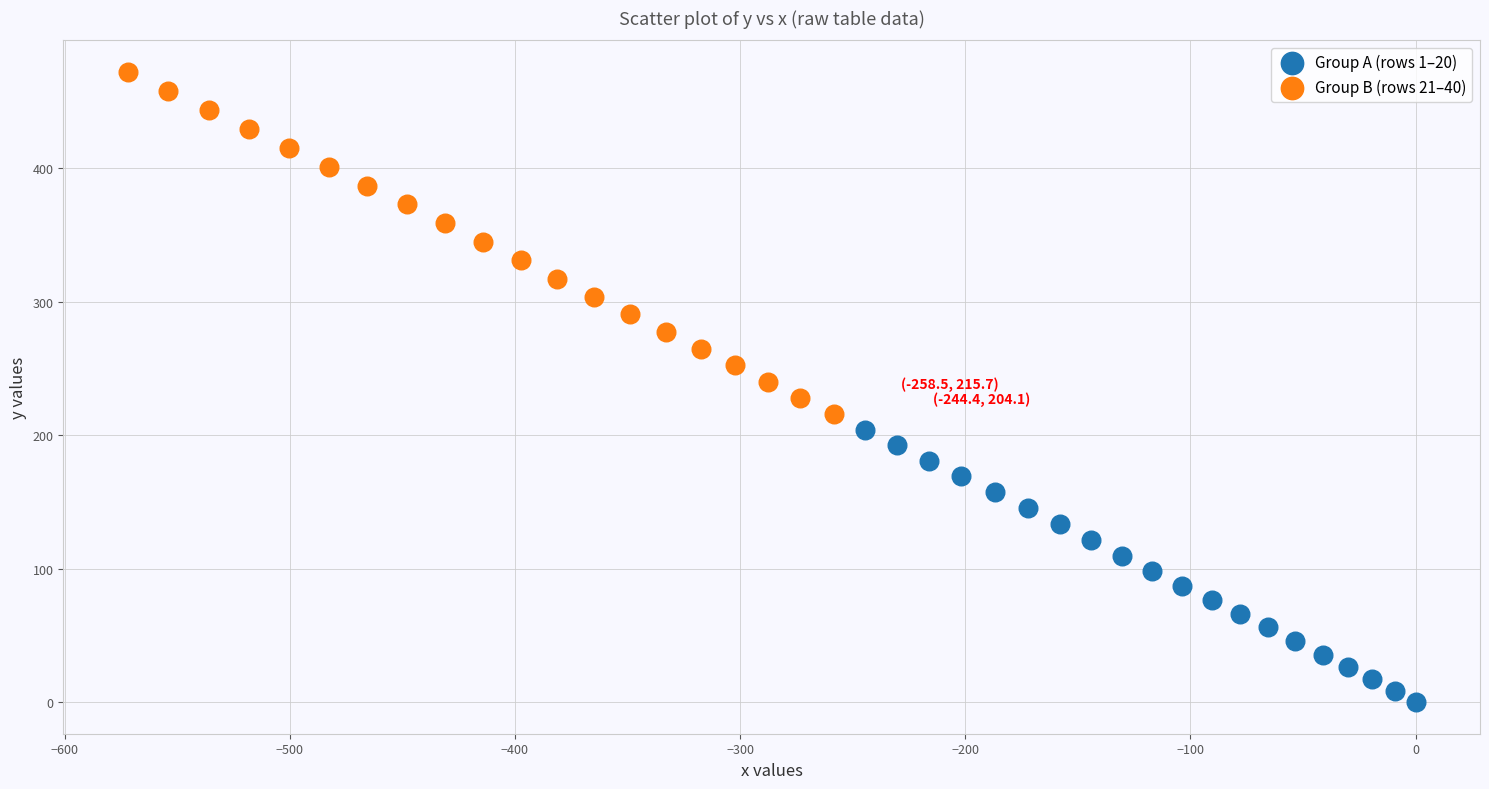

Which series reaches the minimum Y coordinate?

Group A (rows 1–20)